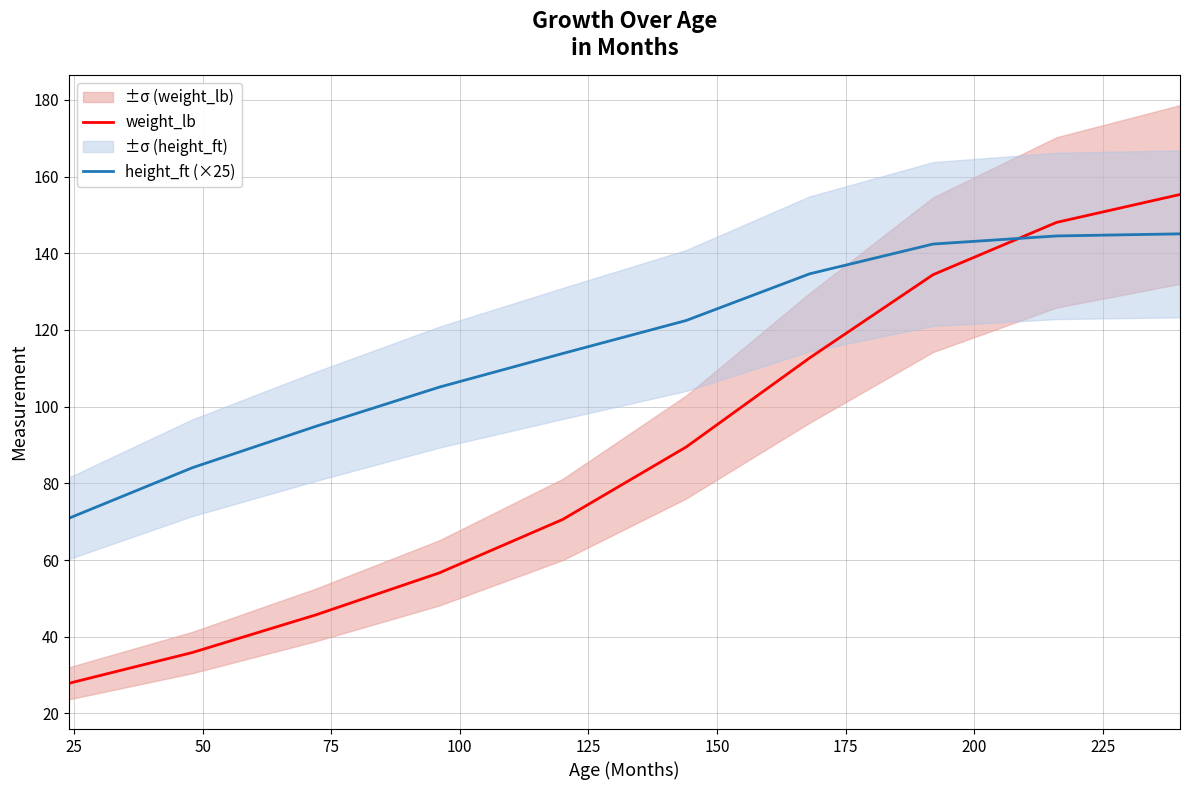

What is the difference between the maximum and second lowest values in the height_ft (×25) series?

61.0